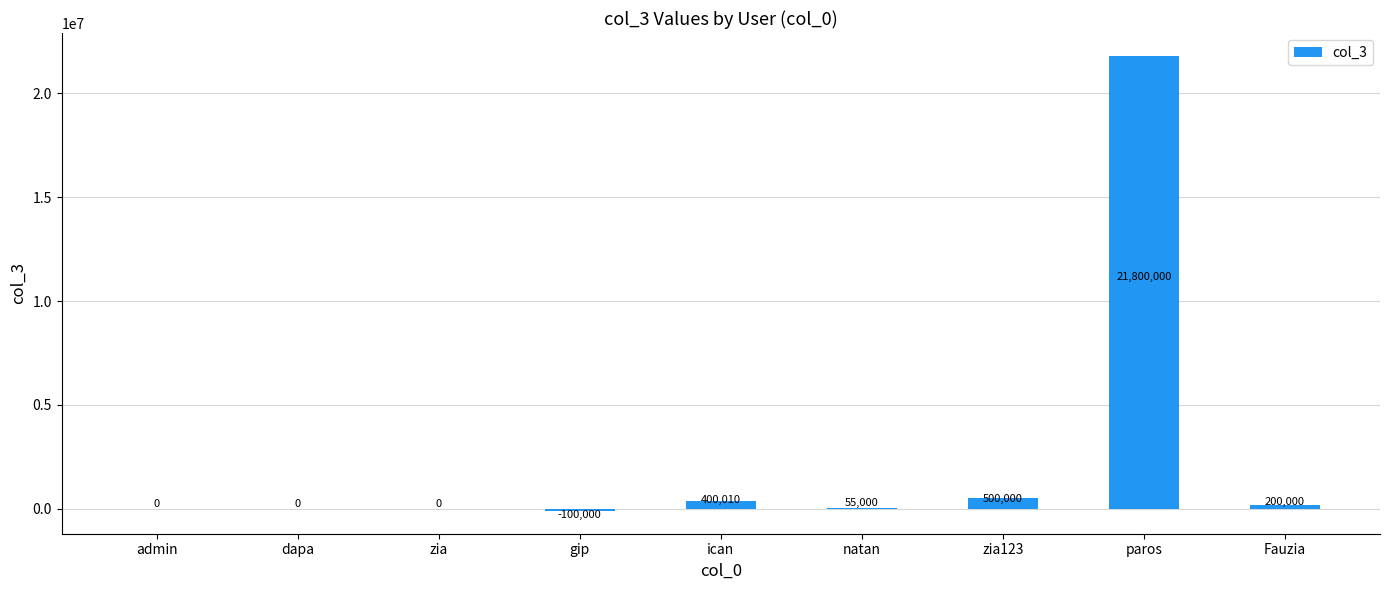

At which label is the value closest to 10850000?

zia123